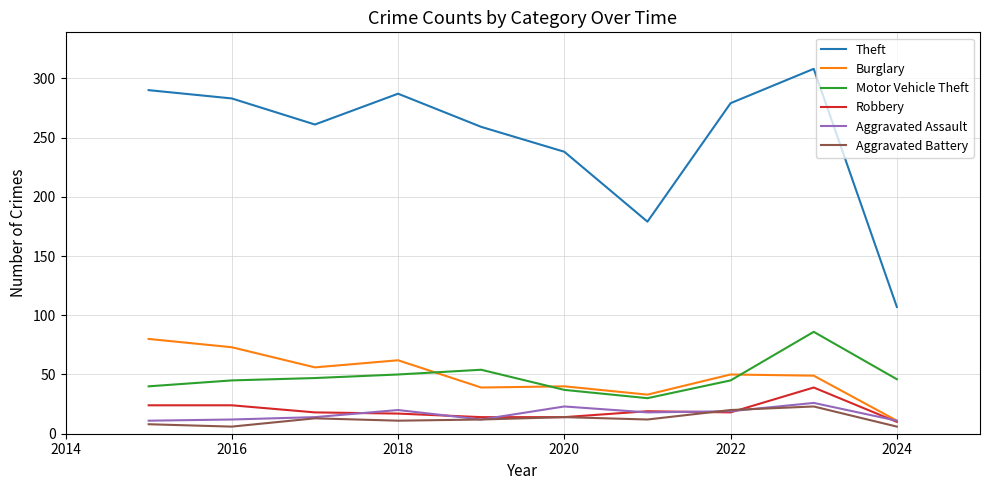

Which series has the largest total across all categories?

Theft